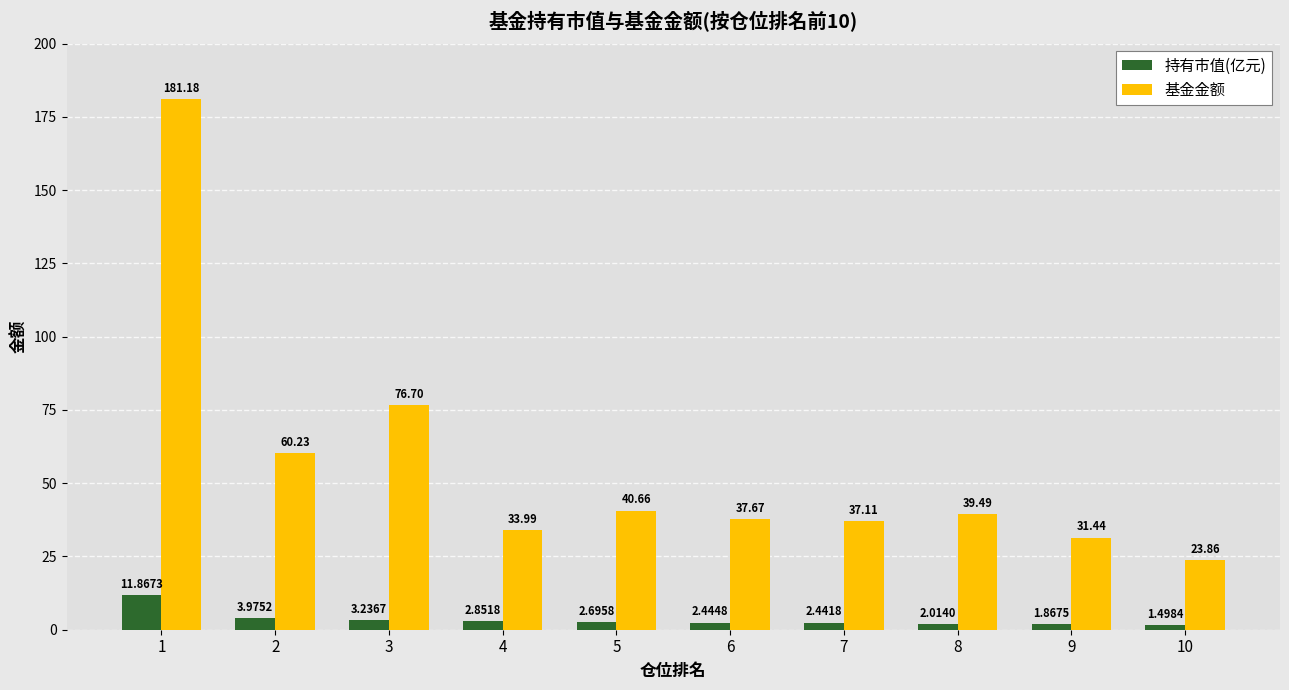

List the labels in order of 持有市值(亿元) value, largest first.

1, 2, 3, 4, 5, 6, 7, 8, 9, 10